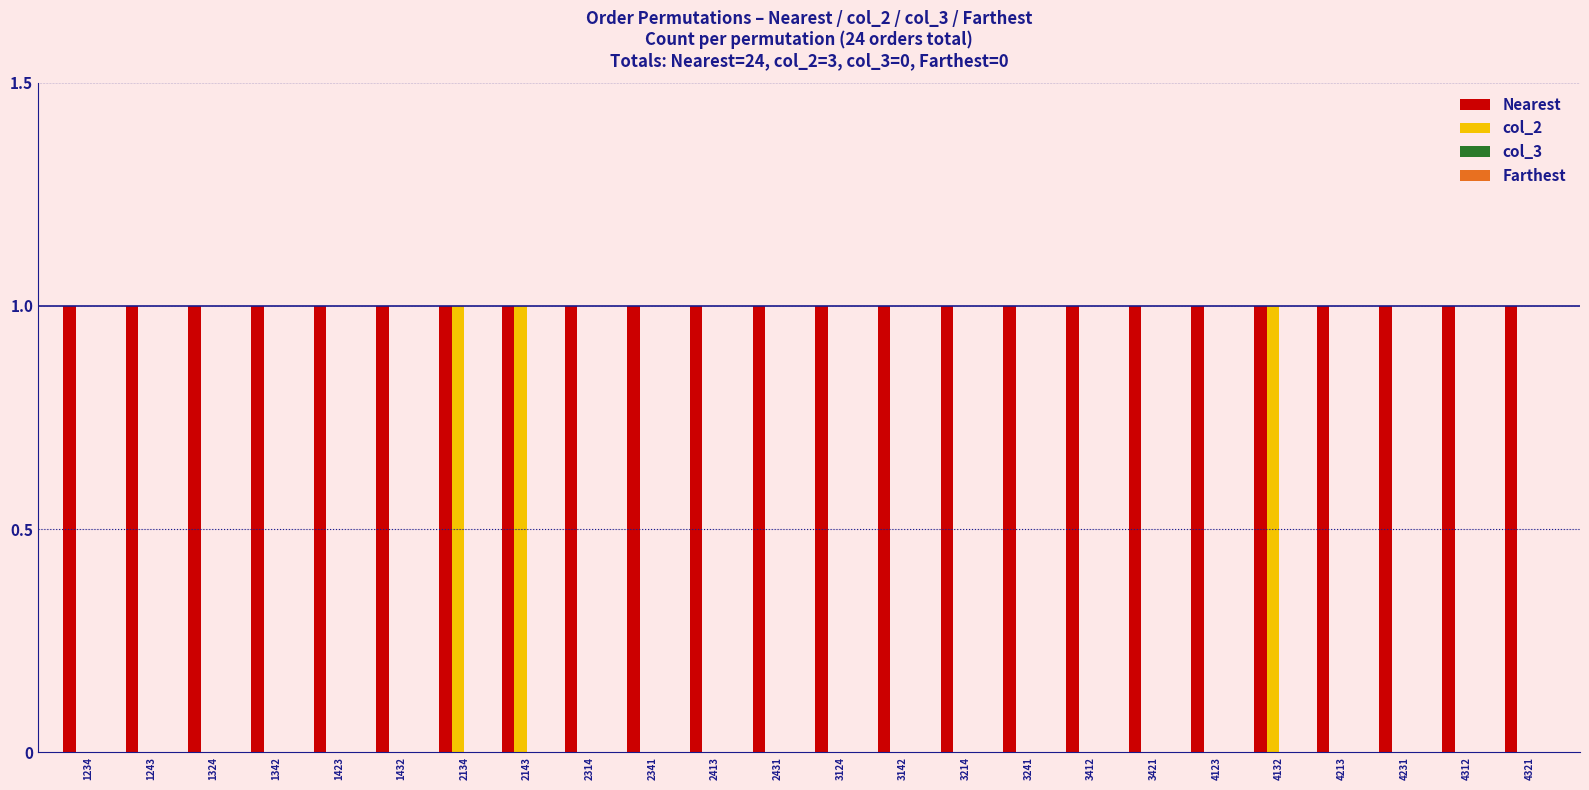

Is the value of Nearest at 4231 greater than the value of col_2 at 3214?

Yes